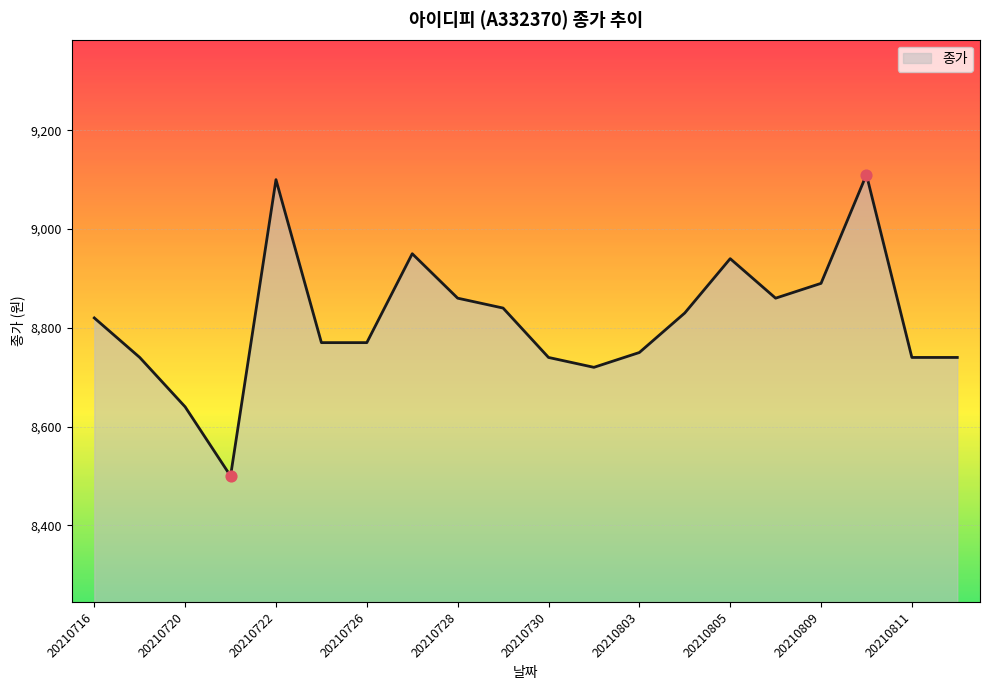

What is the difference between the maximum and minimum values?

610